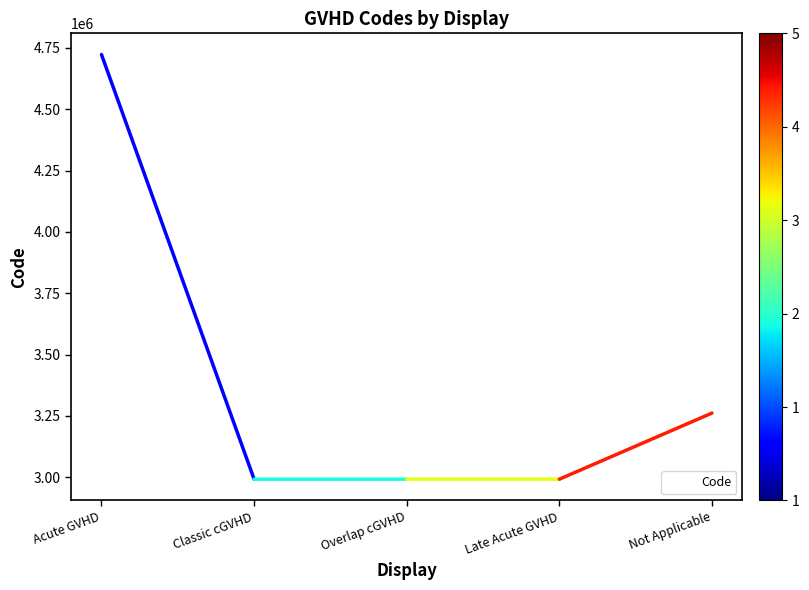

At which category does the chart reach its peak across all series?

Acute GVHD